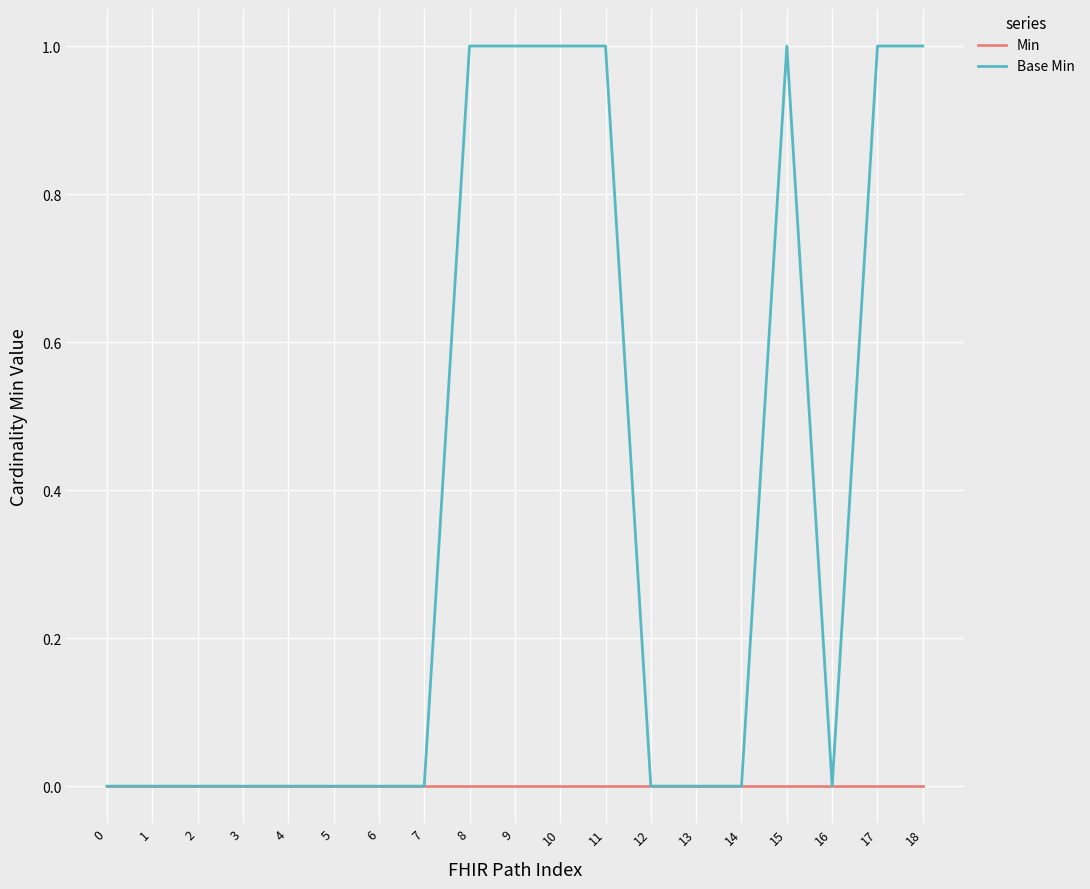

What is the sum of all Base Min values?

7